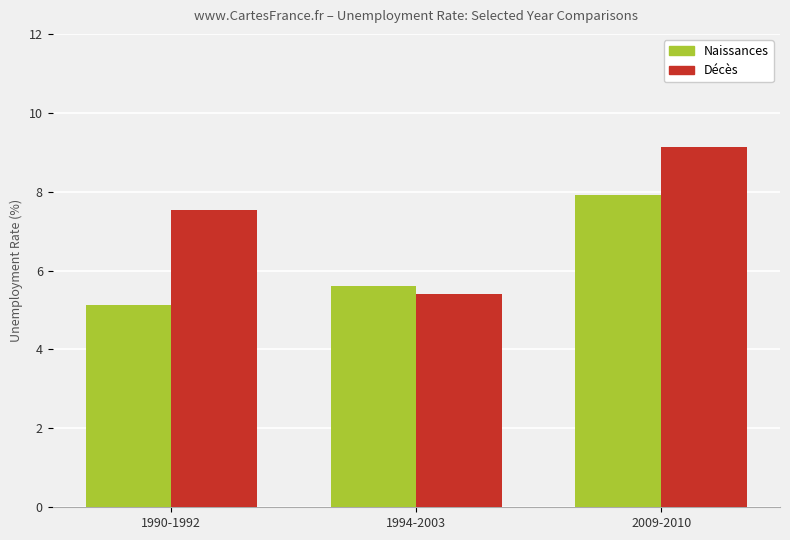

Are the bars horizontal?

No